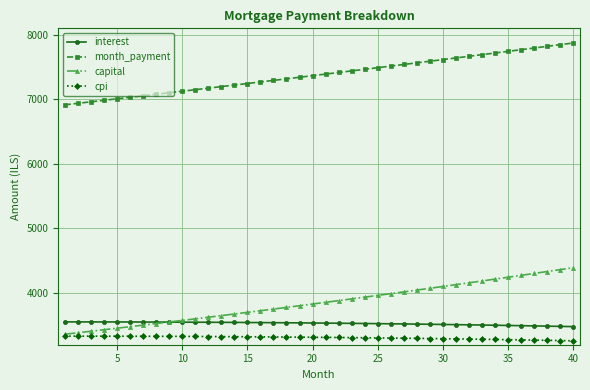

What are all the series names shown in the legend?

interest, month_payment, capital, cpi